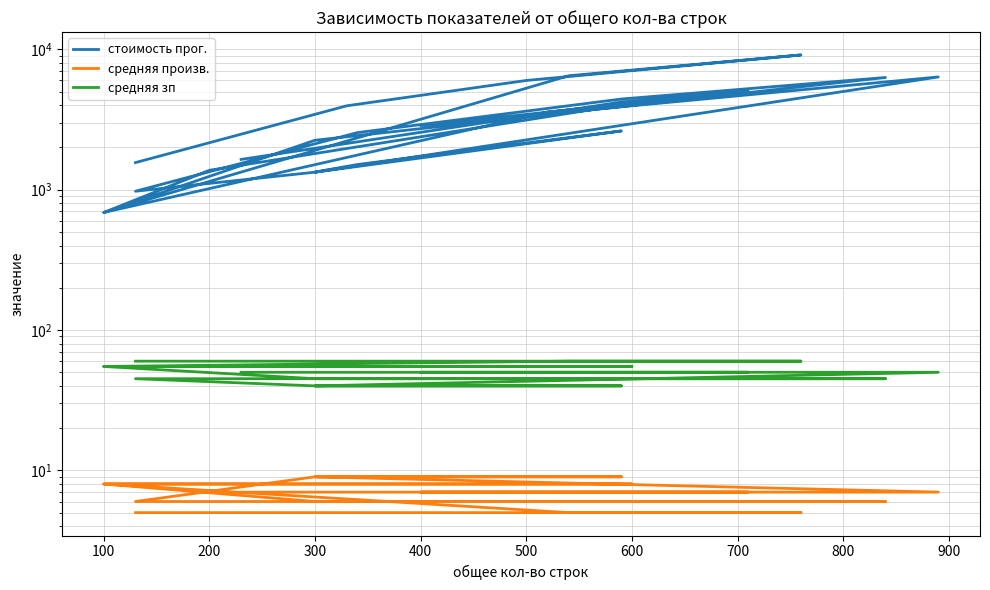

Does the chart have visible grid lines?

Yes